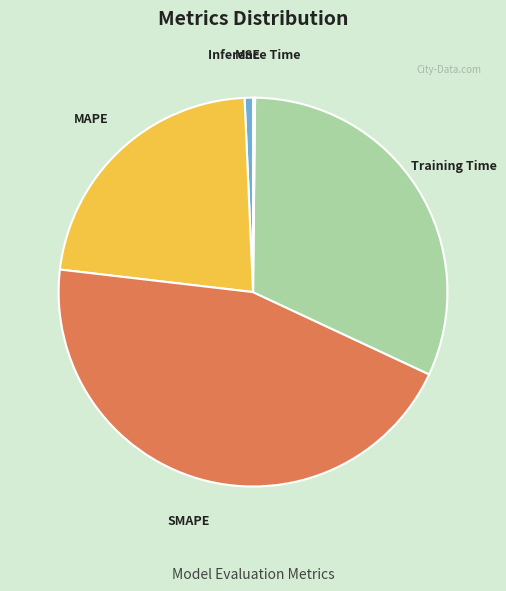

Is SMAPE the majority of the pie?

No